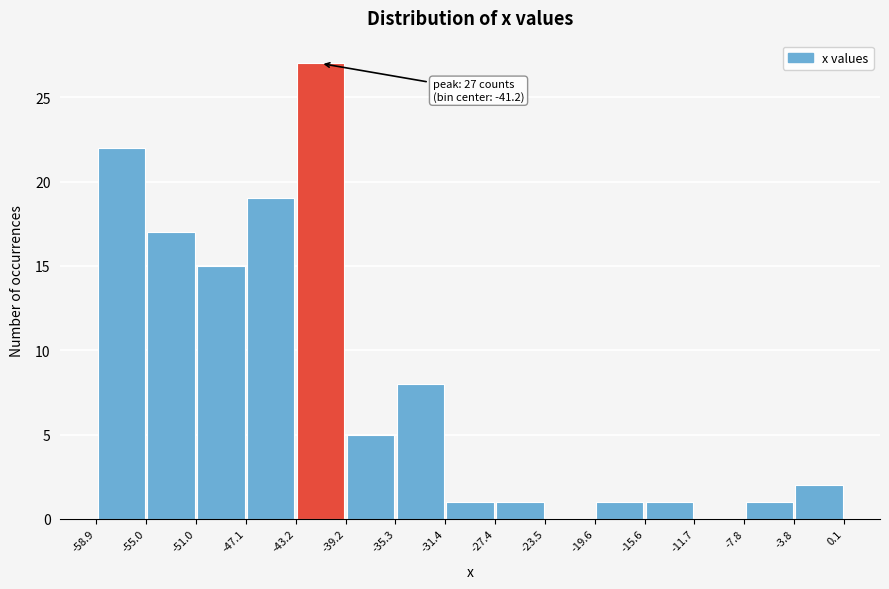

Which range on the x-axis has the tallest bar?

-43.2 to -39.2